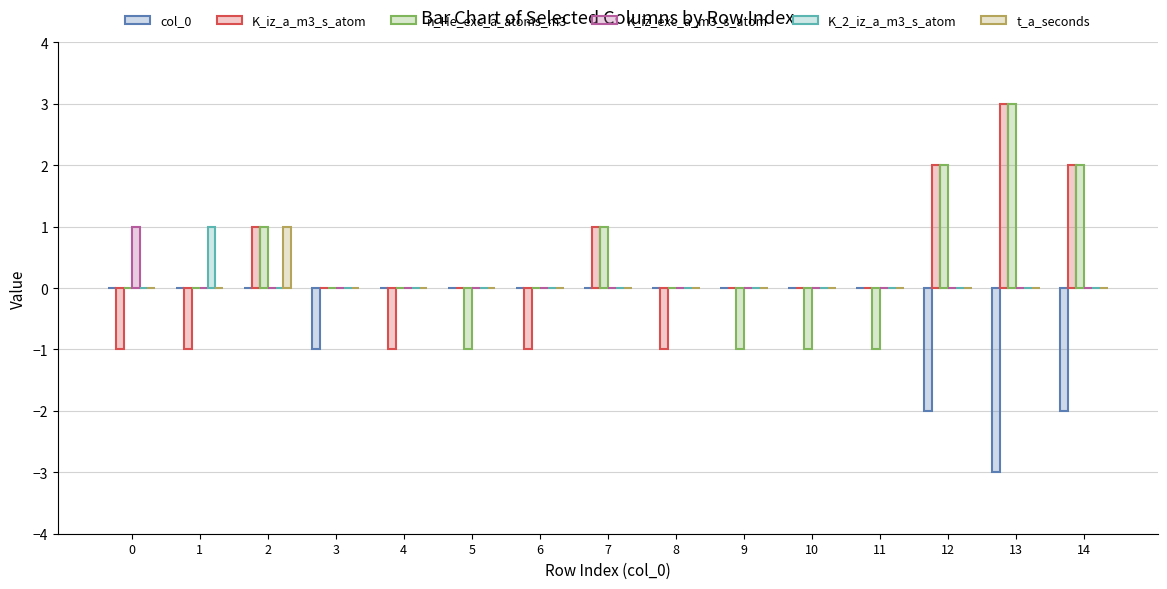

Does the chart contain stacked bars?

No